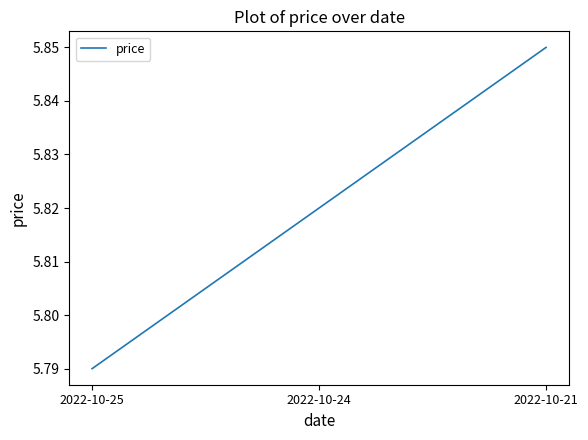

Between 2022-10-21 and 2022-10-24, which is larger?

2022-10-21